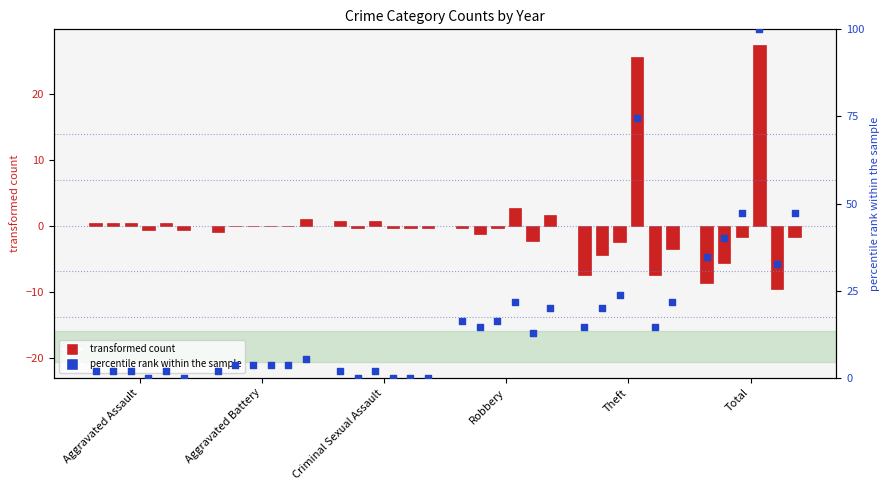

What is the ratio of the value at Robbery to the value at Aggravated Assault?

9.0